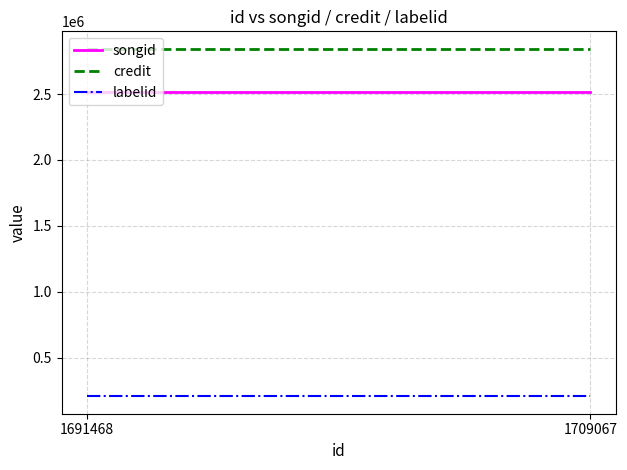

The songid series shows 1618961.4 at 1709067. True or false?

False